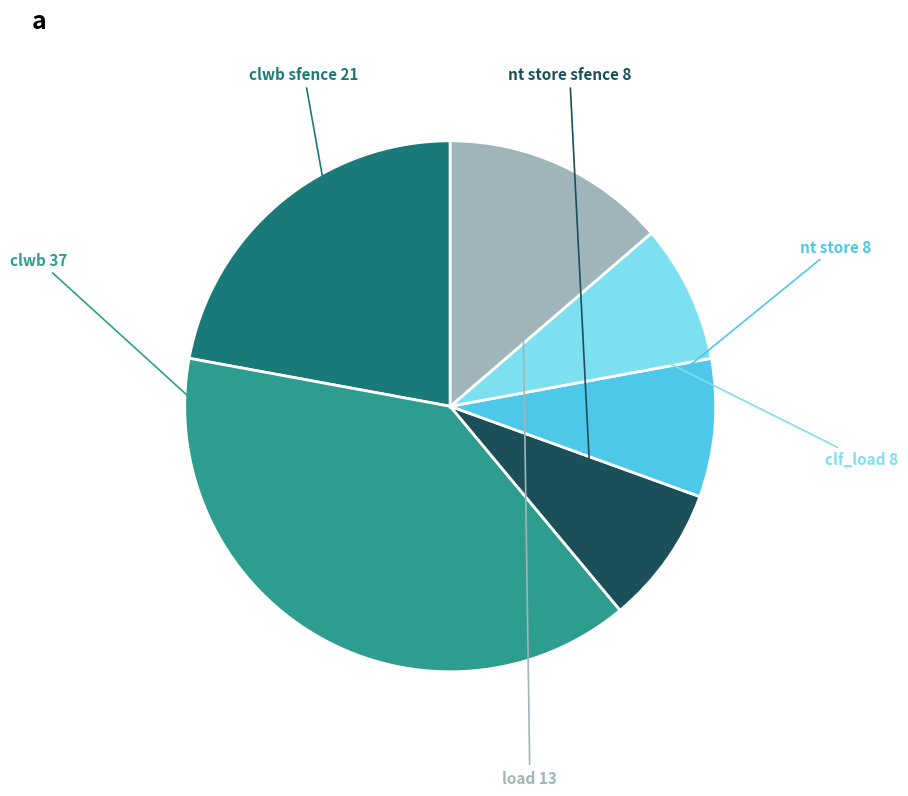

Is there a majority slice in this chart?

No